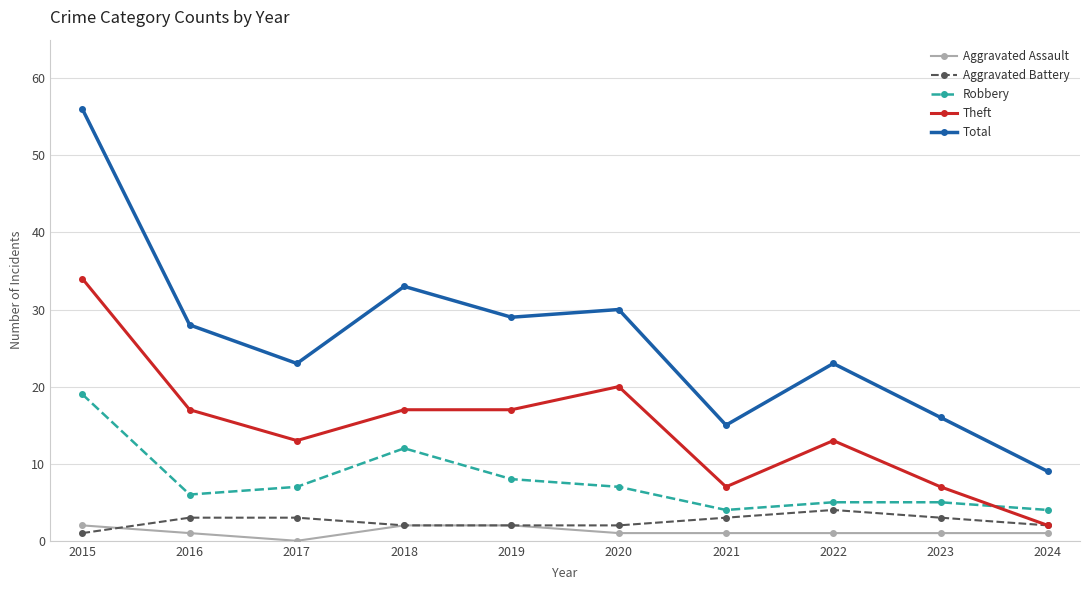

What are all the series names shown in the legend?

Aggravated Assault, Aggravated Battery, Robbery, Theft, Total